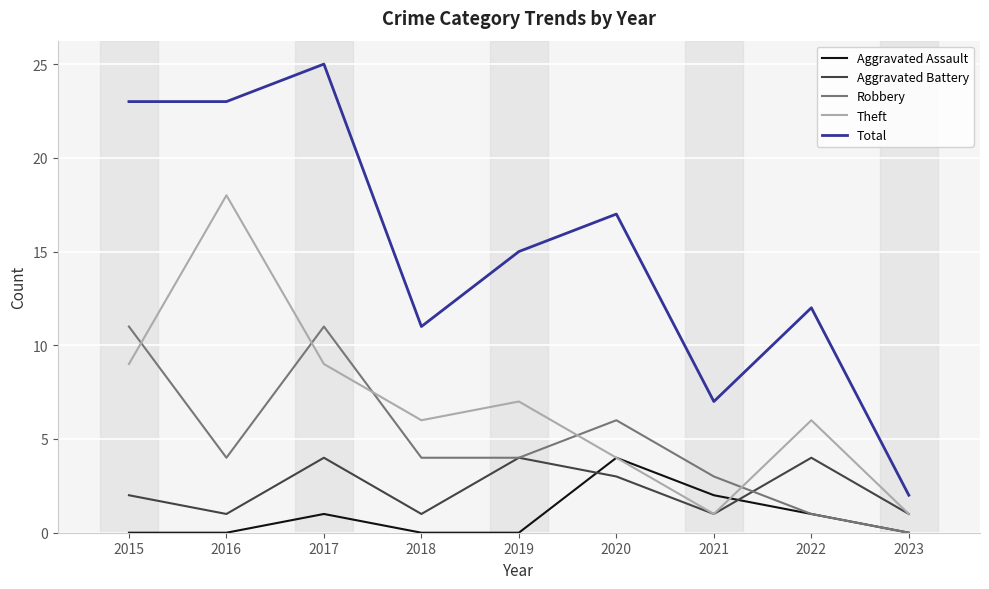

At 2017, list the series in order from largest to smallest.

Total, Robbery, Theft, Aggravated Battery, Aggravated Assault